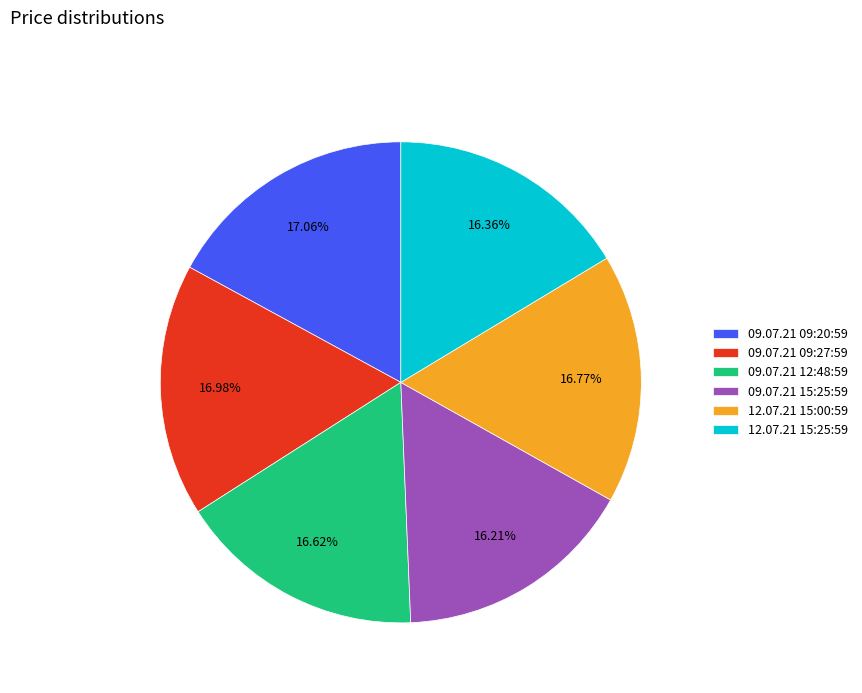

Does 09.07.21 15:25:59 represent more than half of the total?

No